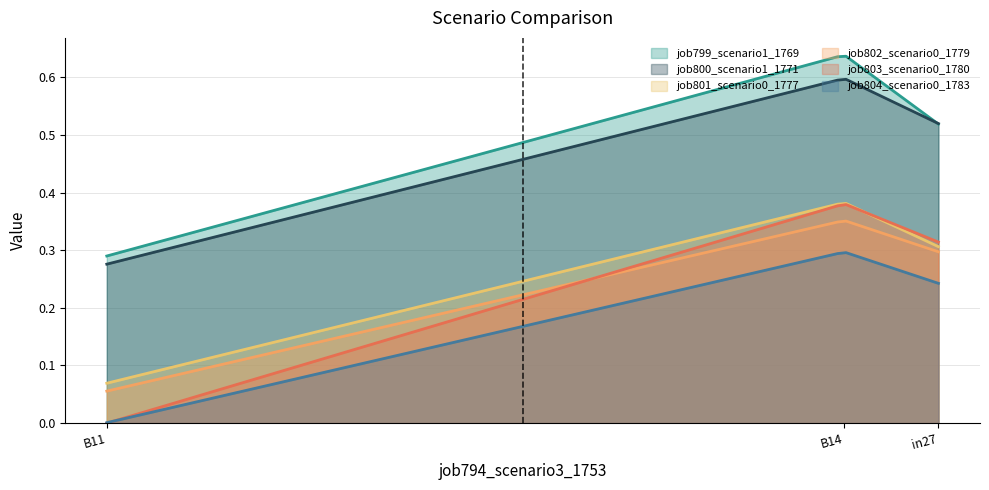

What is the sum of the job799_scenario1_1769 values at B11 and B14?

0.9